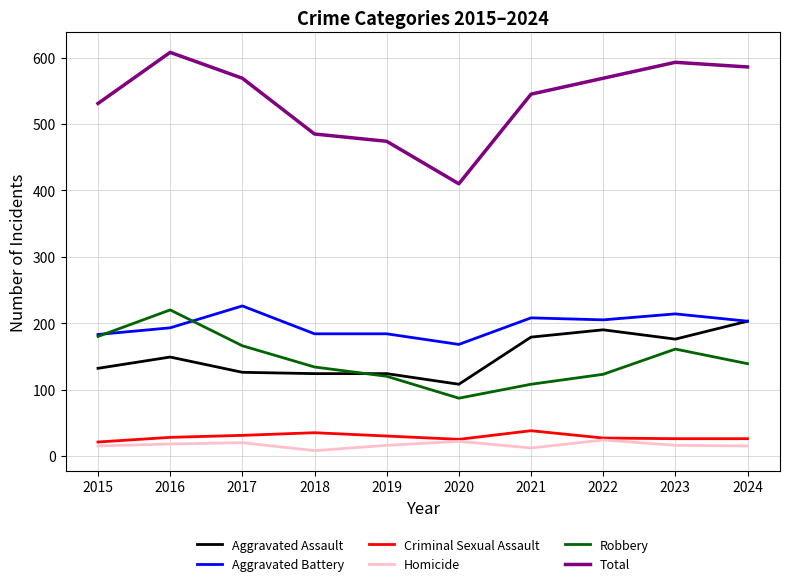

True or false: Total and Criminal Sexual Assault intersect in this chart.

False